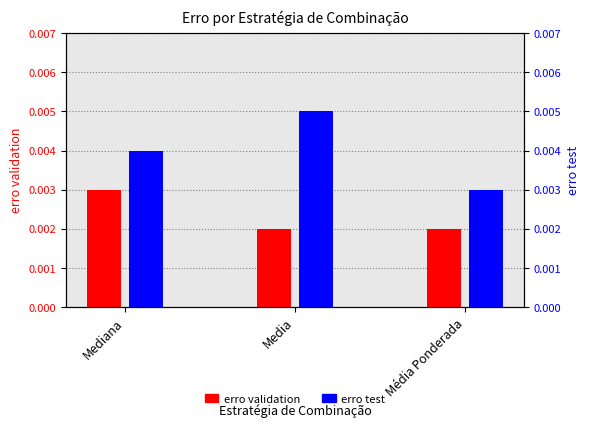

The value of erro test at Media is 0.0. True or false?

True